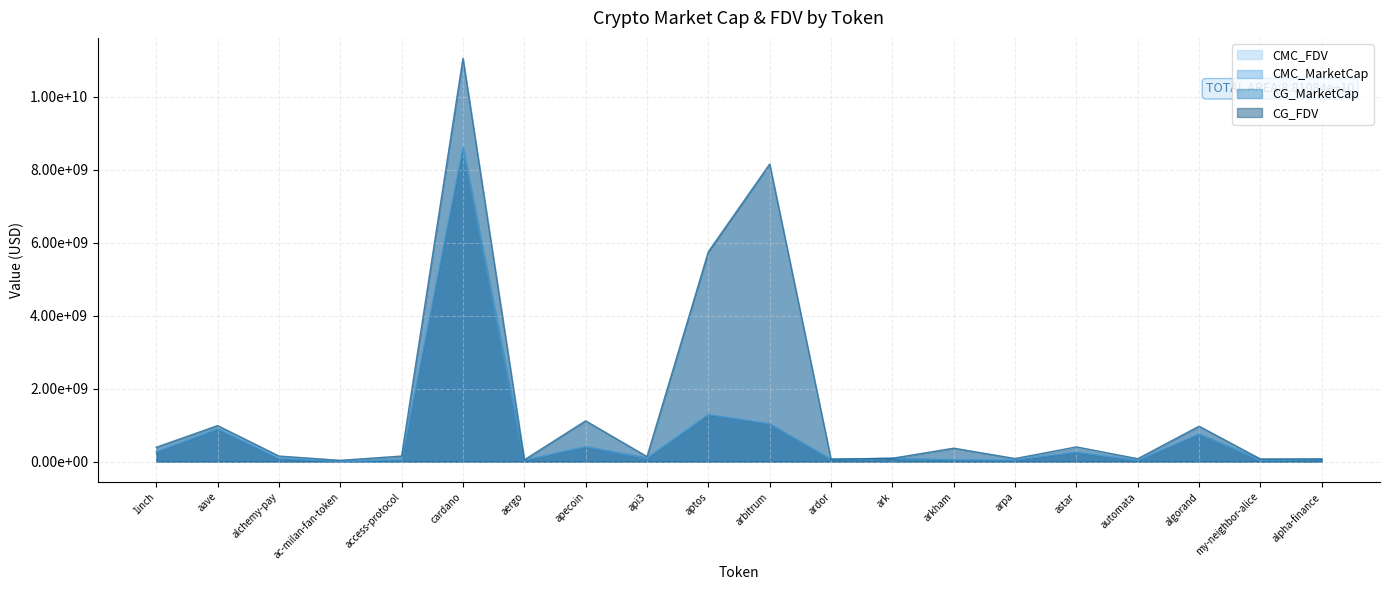

List the series in order of their peak value, highest first.

CMC_FDV, CG_FDV, CMC_MarketCap, CG_MarketCap